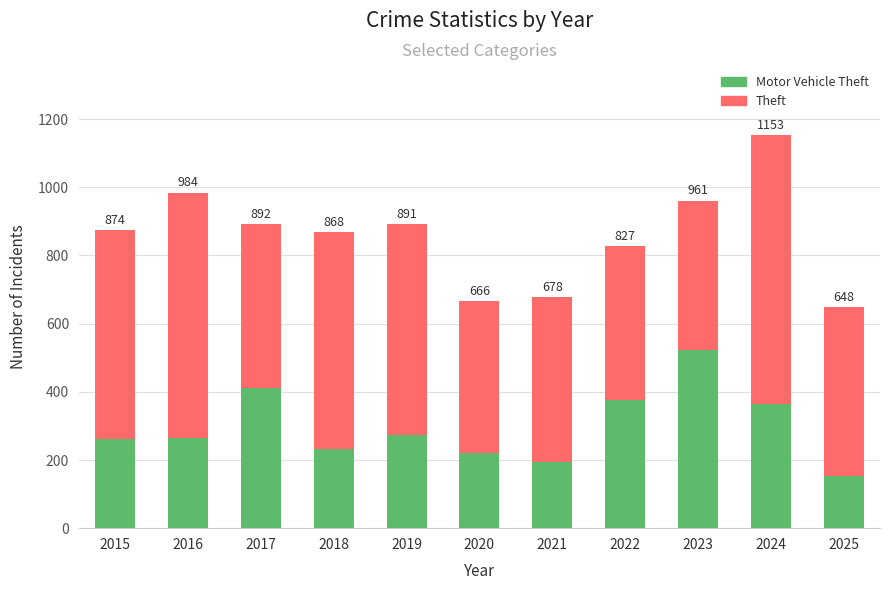

Read the Theft value at 2015.

874